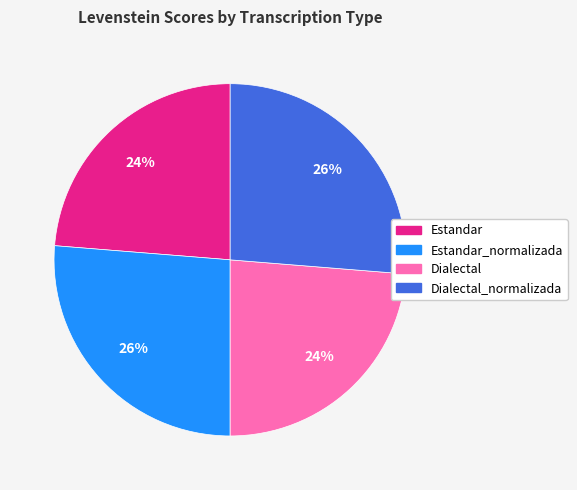

How many segments does this pie chart have?

4